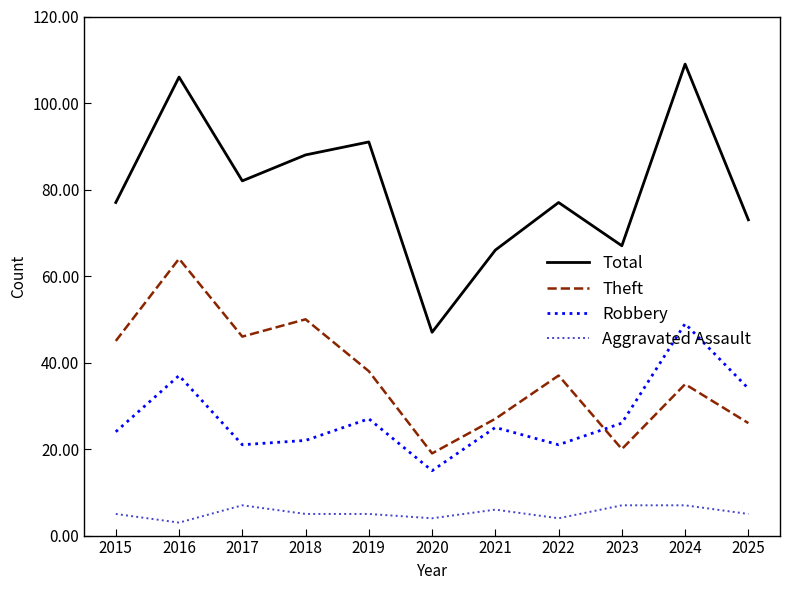

In Total, how many points are lower than both neighbors (excluding endpoints)?

3